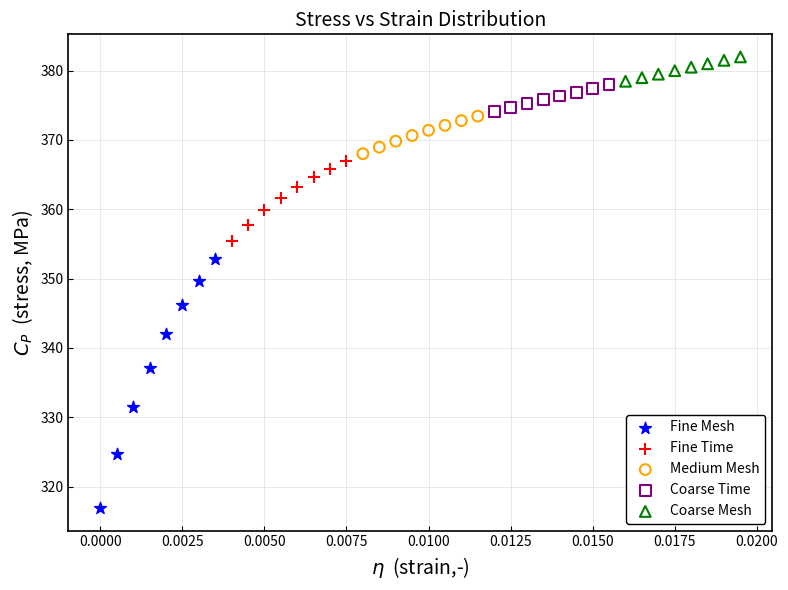

Which series has the largest Y range (max minus min)?

Fine Mesh